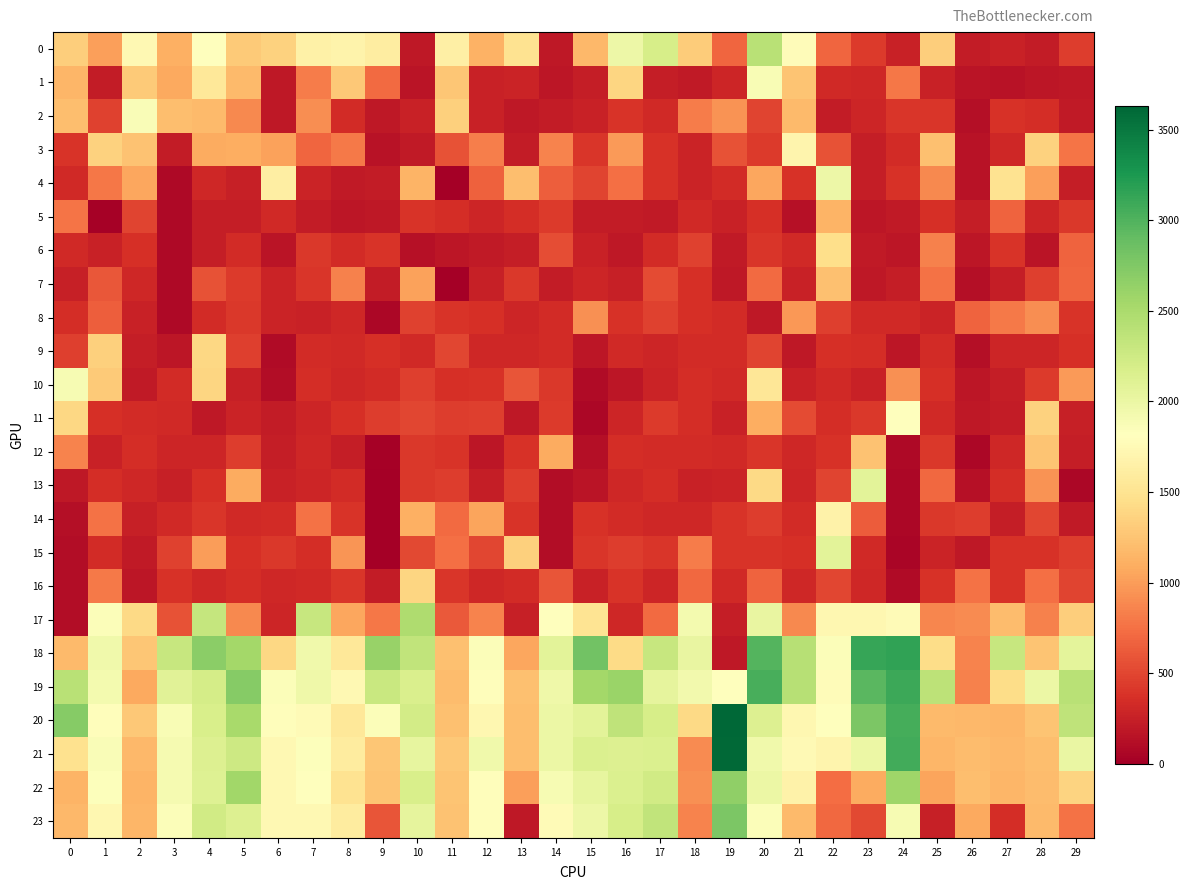

What is the difference between the highest and lowest values at 13?

1306.3